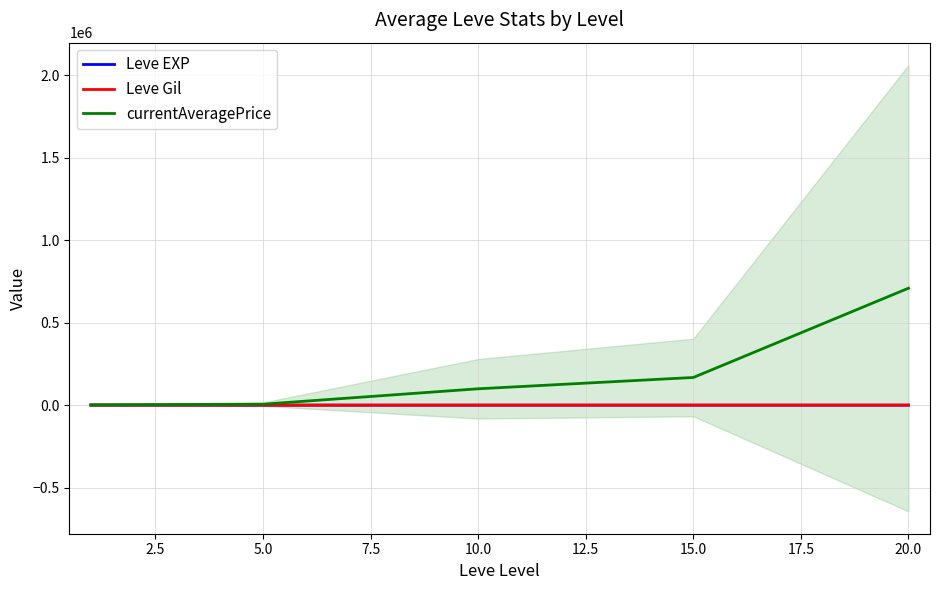

How many lines are shown in the chart?

3